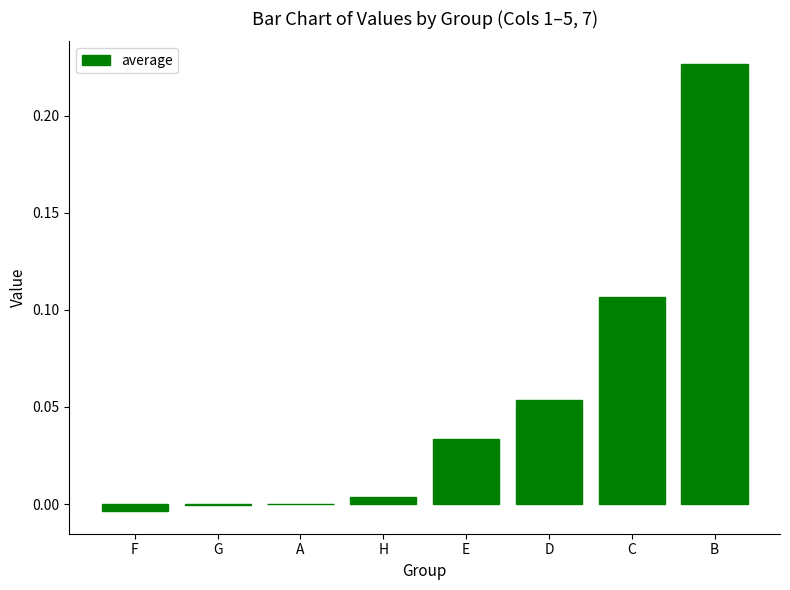

Between B and H, which is larger?

B